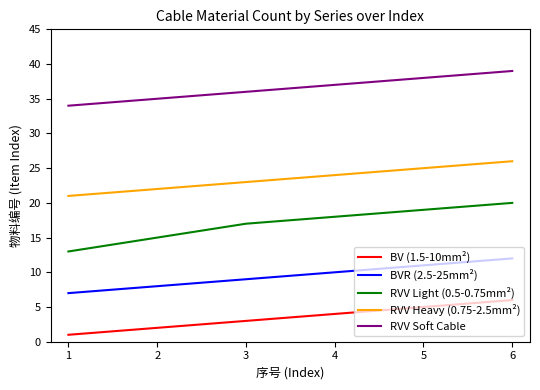

Is the value of RVV Heavy (0.75-2.5mm²) at 1 greater than the value of RVV Light (0.5-0.75mm²) at 1?

Yes